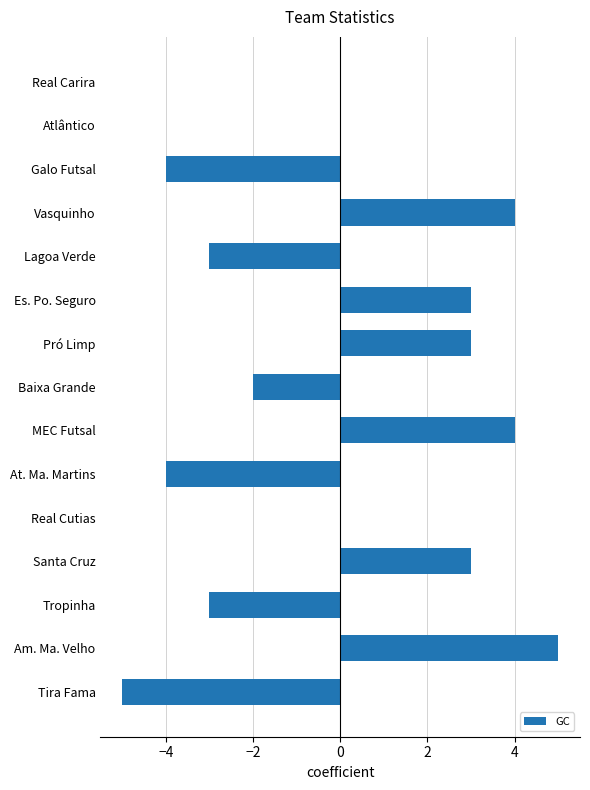

Is it true that the value at MEC Futsal is 2?

False